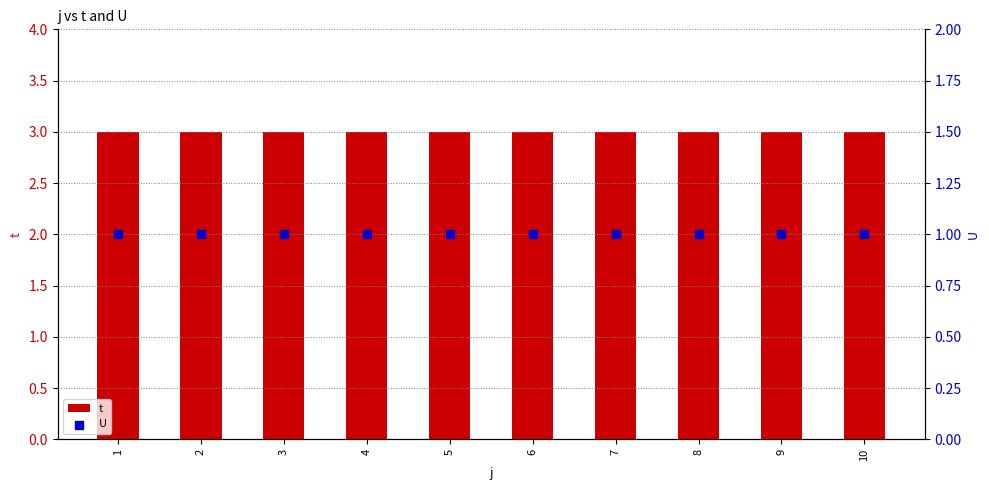

What are all the series names shown in the legend?

t, U